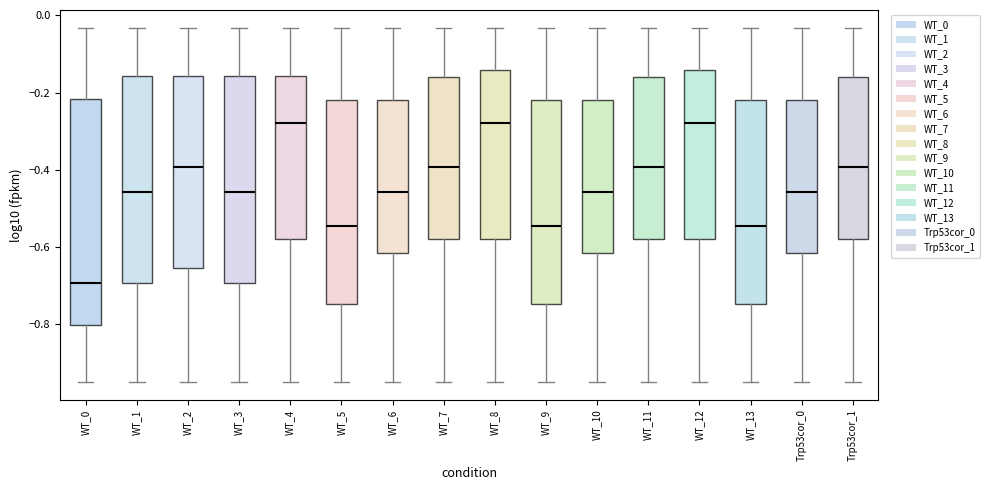

Which box is the tallest, from its lower edge to its upper edge?

WT_0